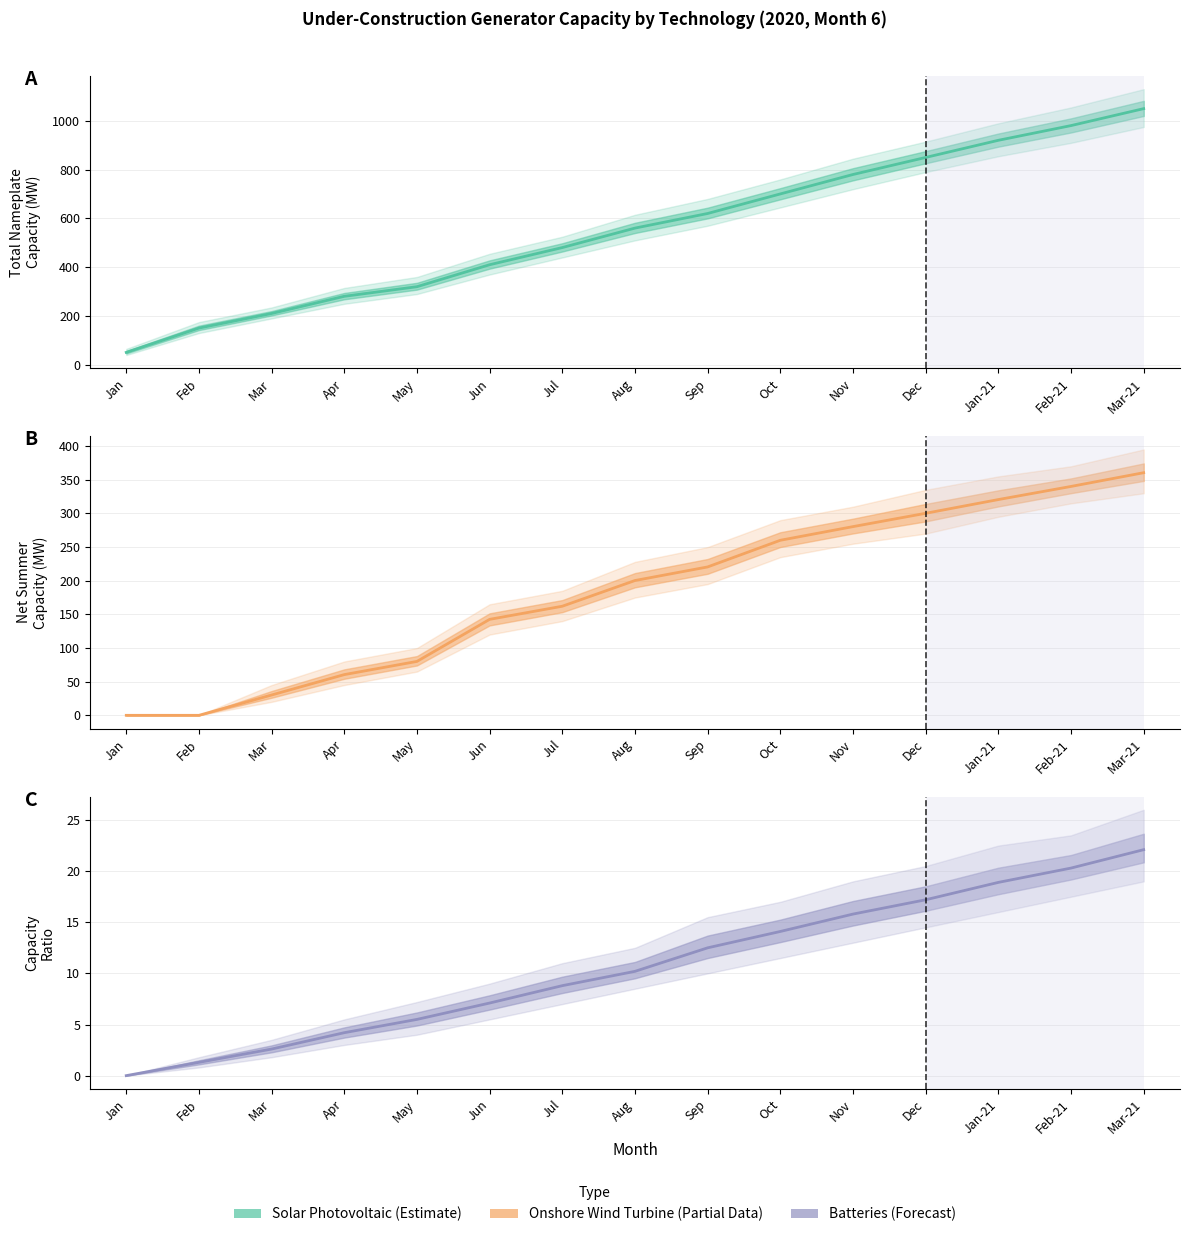

What are all the series names shown in the legend?

Solar Photovoltaic, Onshore Wind Turbine, Batteries